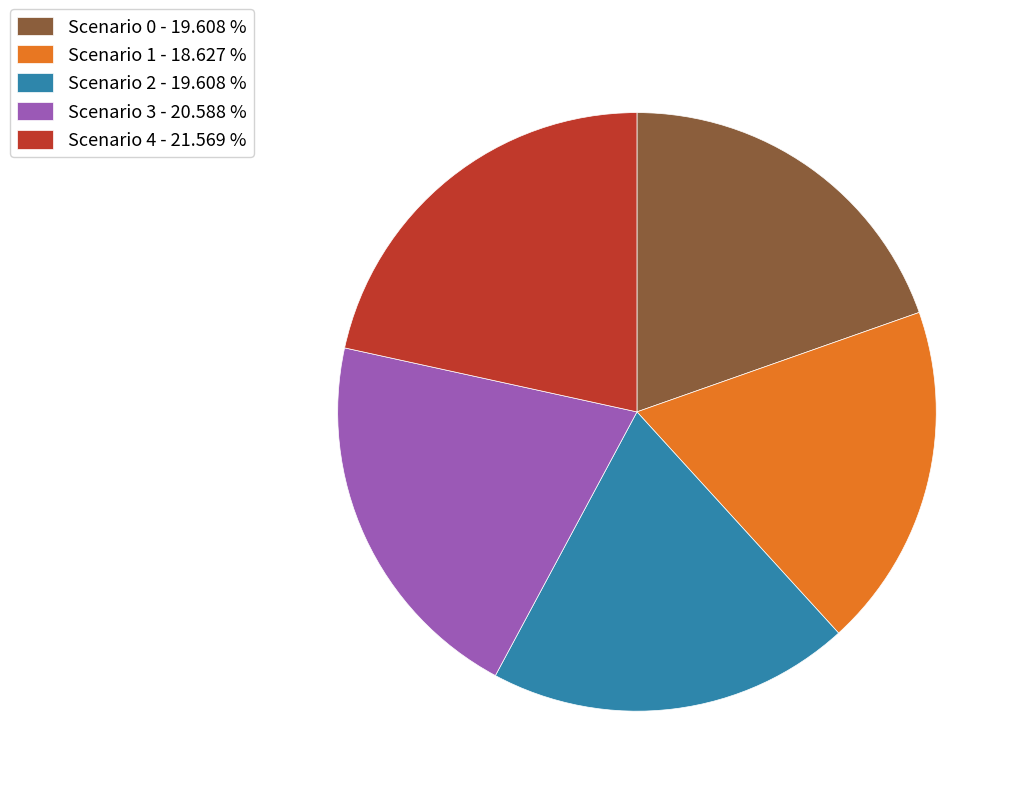

Which has a higher value, Scenario 2 - 19.608 % or Scenario 4 - 21.569 %?

Scenario 4 - 21.569 %